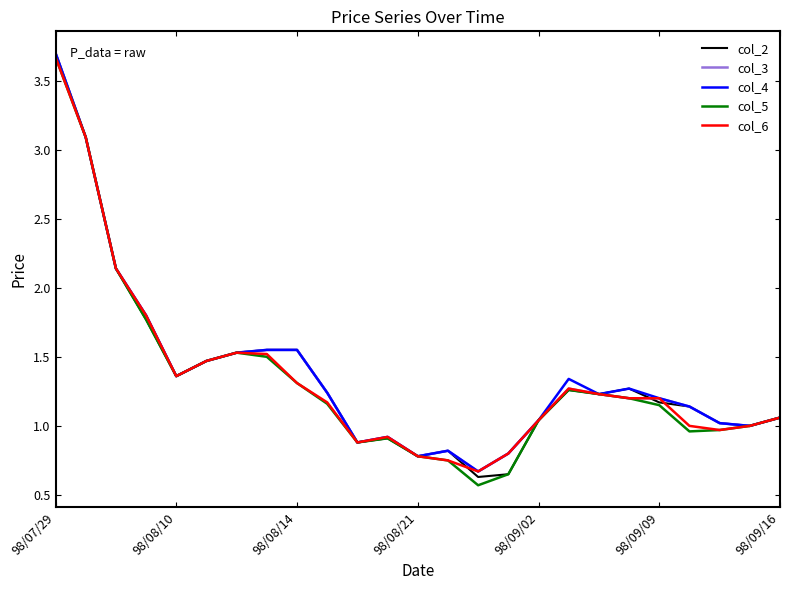

What are all the series names shown in the legend?

col_2, col_3, col_4, col_5, col_6